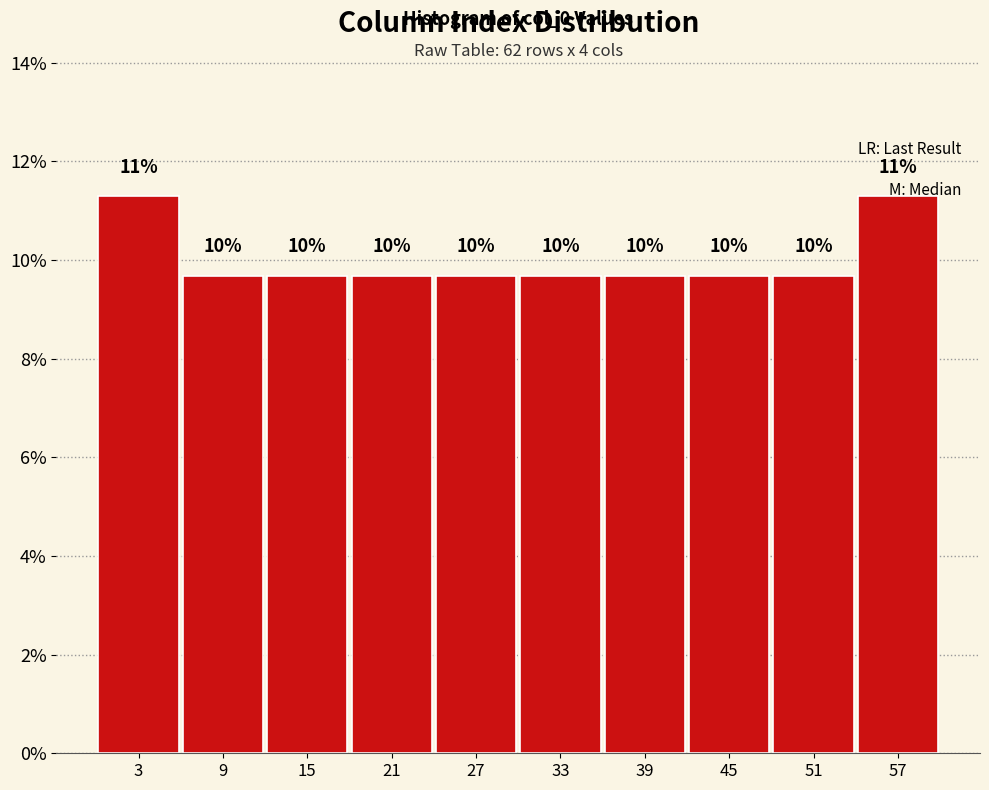

How many bars are there in total?

10